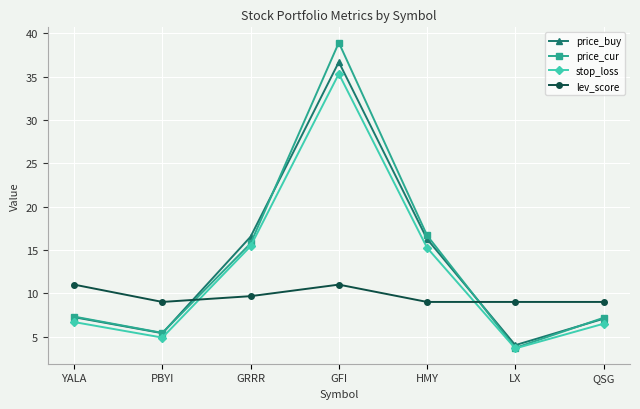

What is the average value of the stop_loss series?

12.5